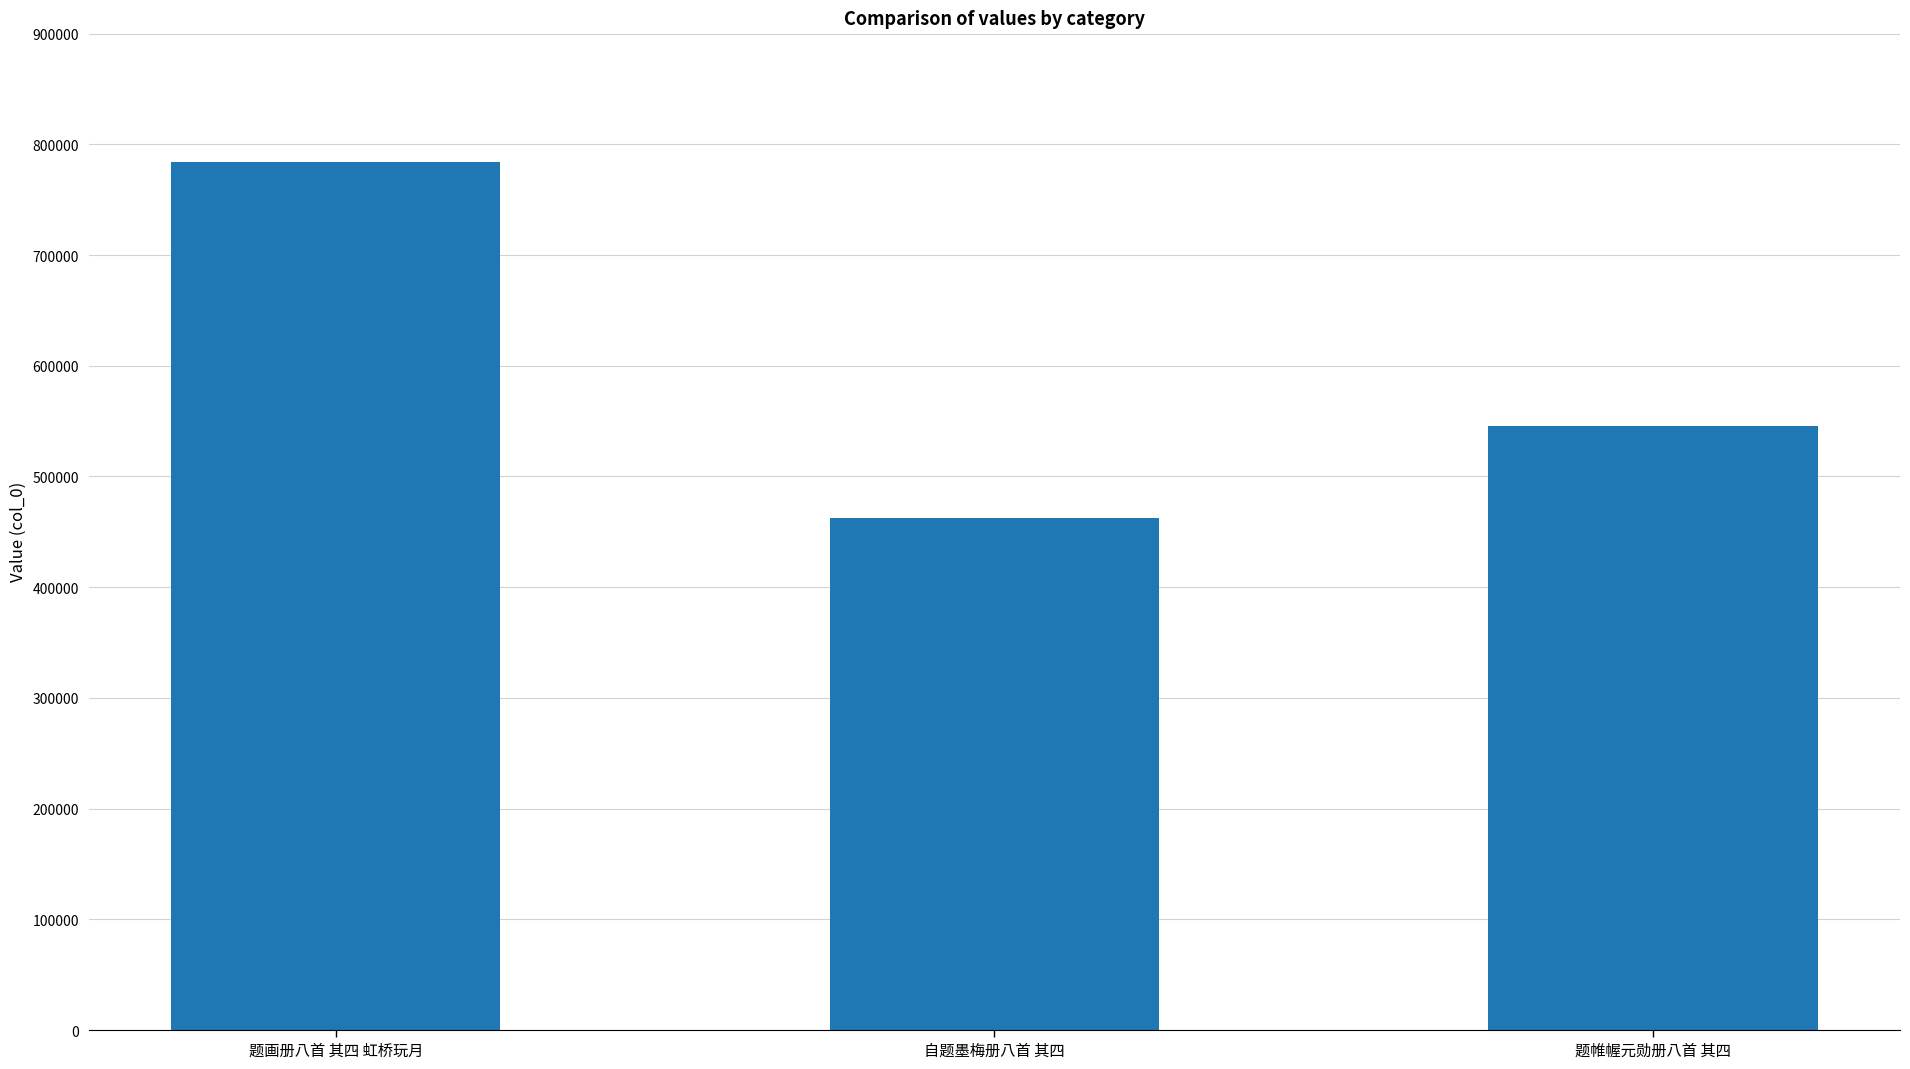

What is the approximate value at 题帷幄元勋册八首 其四?

545377